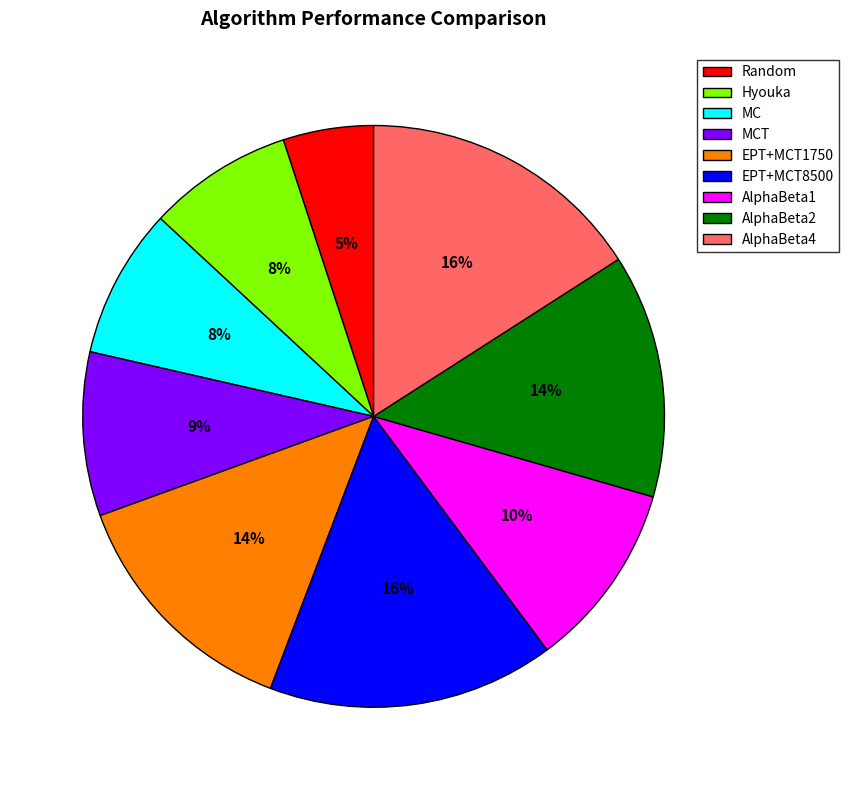

Is there a majority slice in this chart?

No